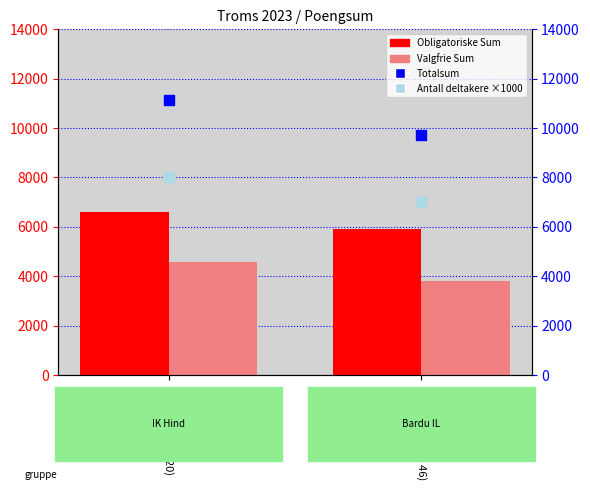

At how many categories does at least one series exceed 7881?

2